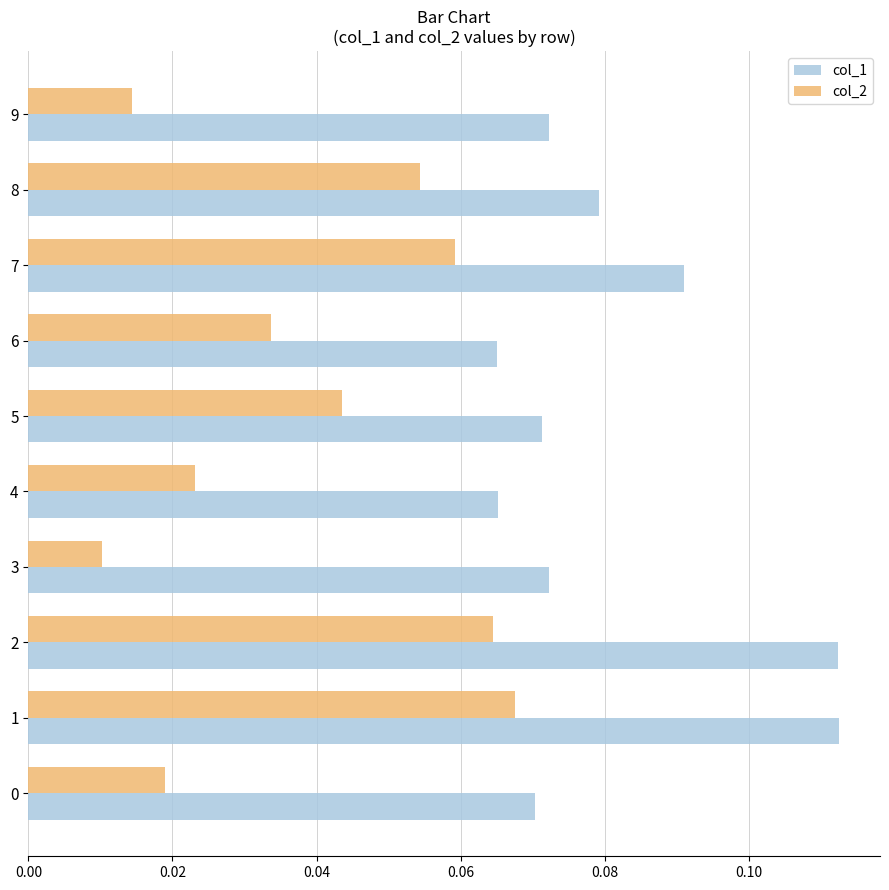

What is the sum of all col_2 values?

0.4